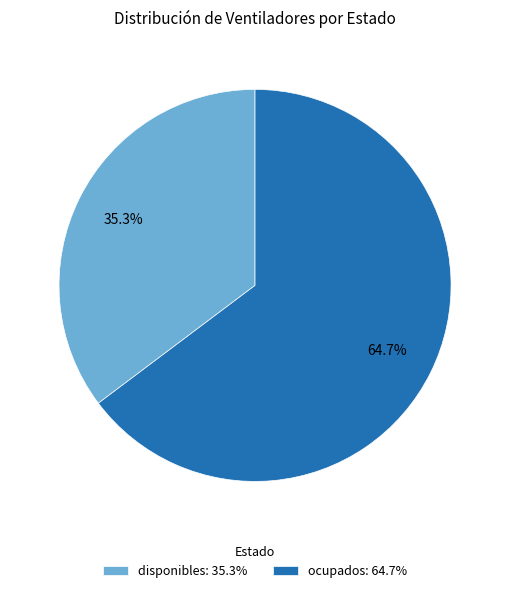

What percentage do disponibles and ocupados together represent?

100.0%